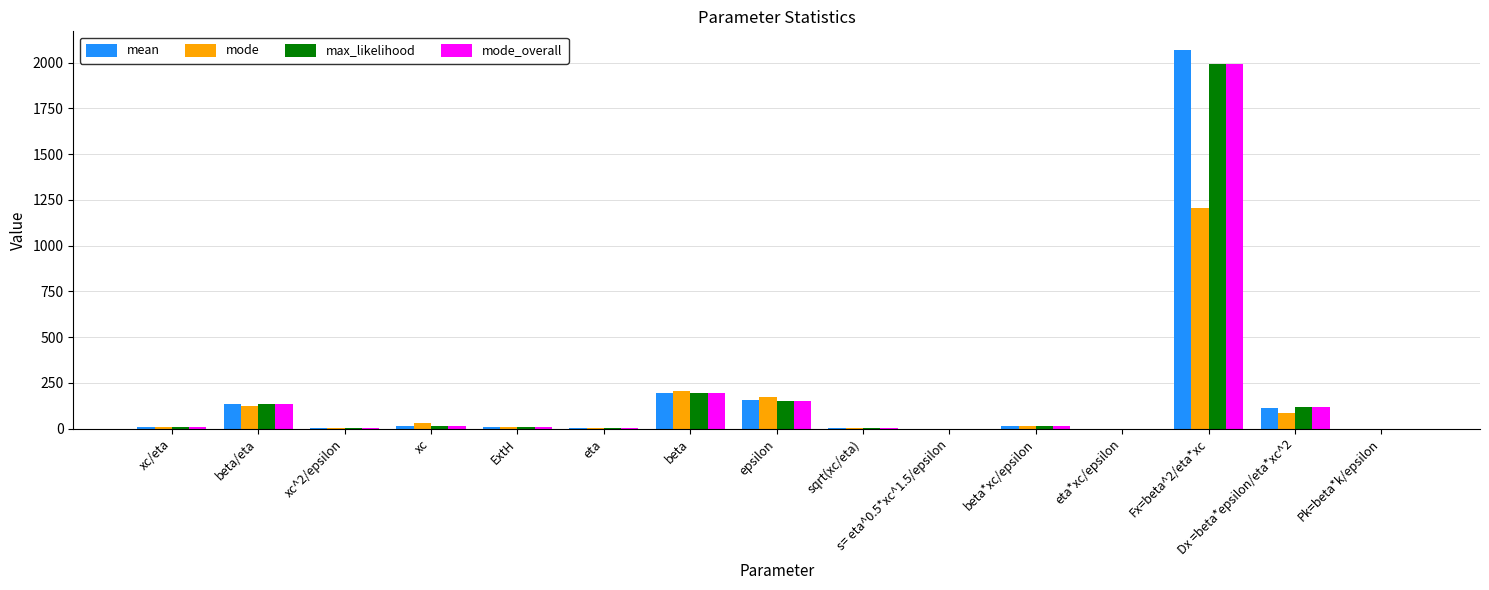

What is the difference between the mode_overall values at Dx =beta*epsilon/eta*xc^2 and epsilon?

37.5